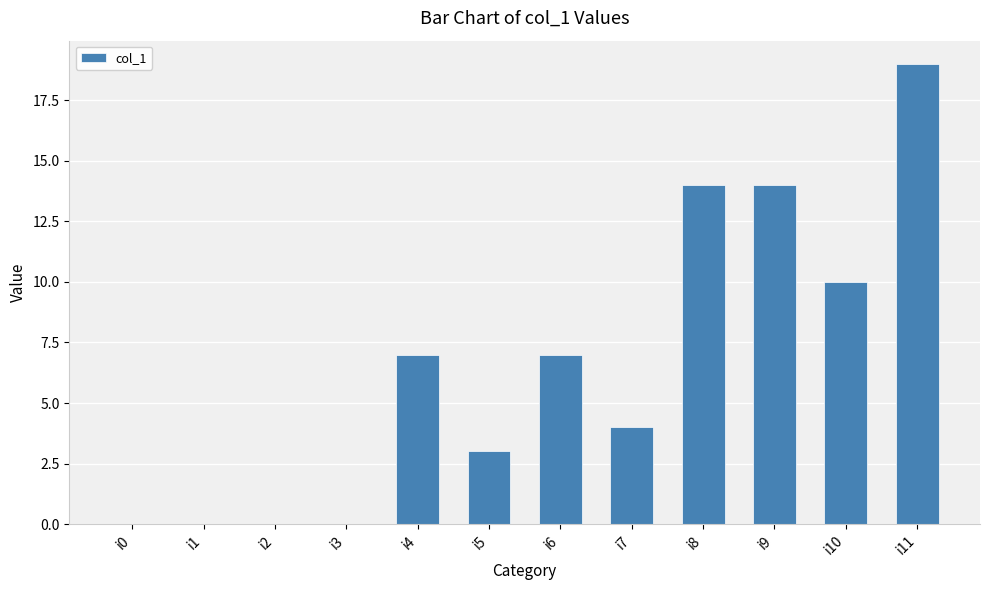

At which label is the value closest to 9?

i10